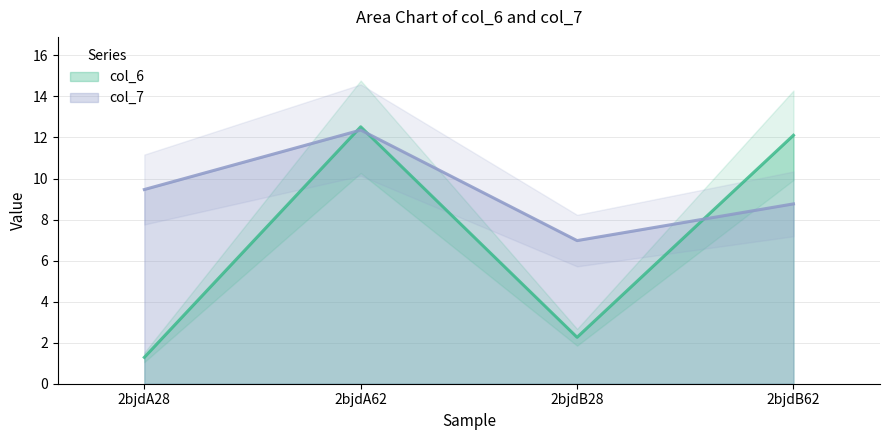

What is the total value across all series at 2bjdA62?

24.9